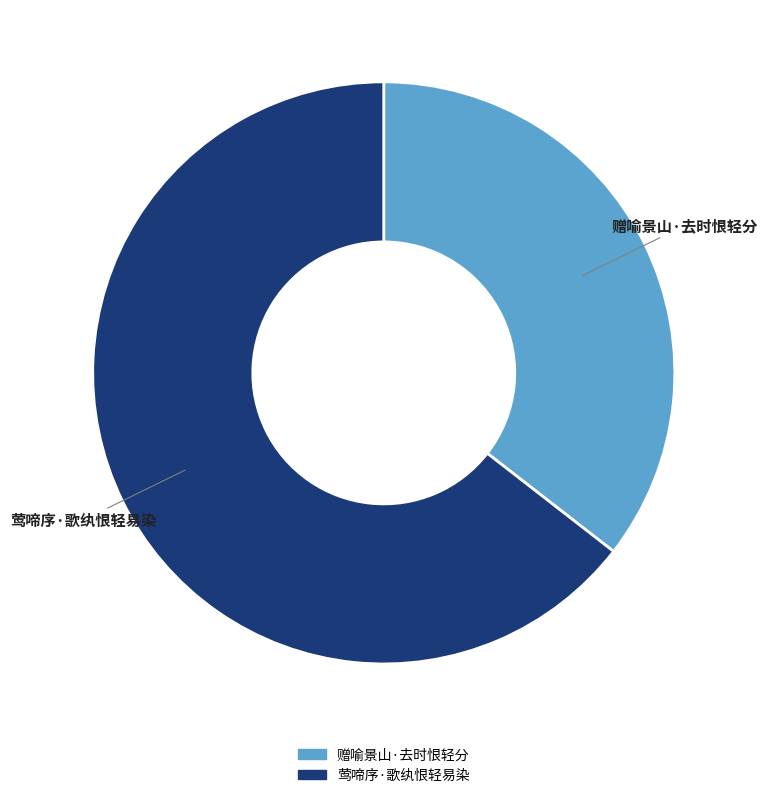

Which slice represents more than half of the pie?

莺啼序·歌纨恨轻易染